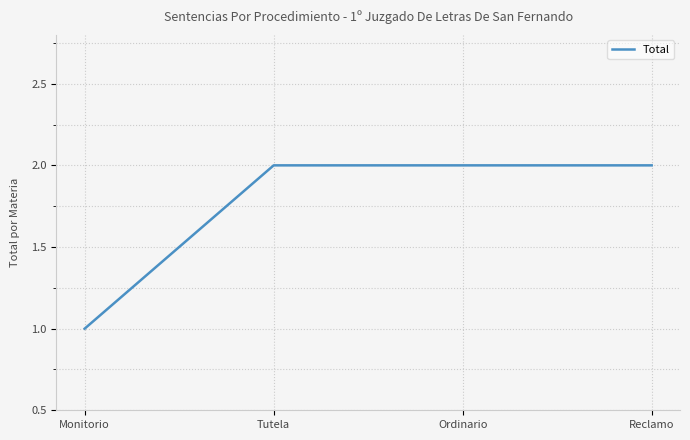

Does the chart display data point markers on the line(s)?

No